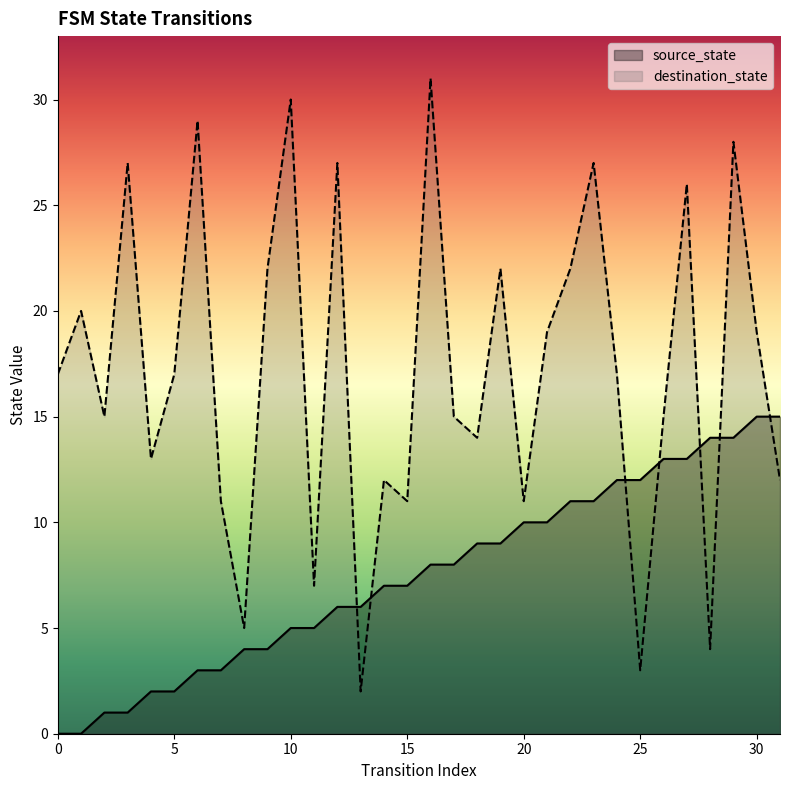

The source_state series shows 4 at 9. True or false?

True